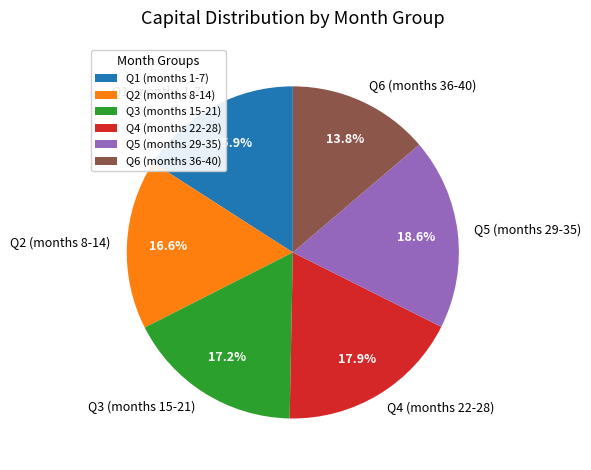

Is there a majority slice in this chart?

No